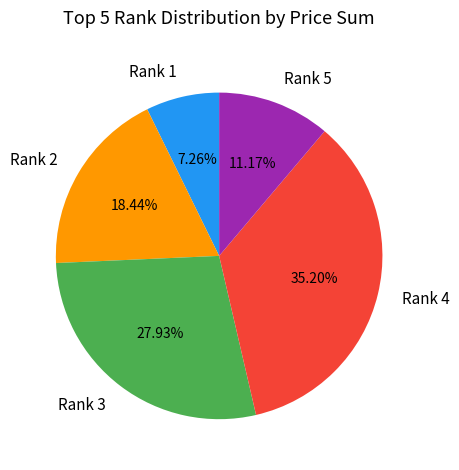

Rank the categories by value from lowest to highest.

Rank 1, Rank 5, Rank 2, Rank 3, Rank 4